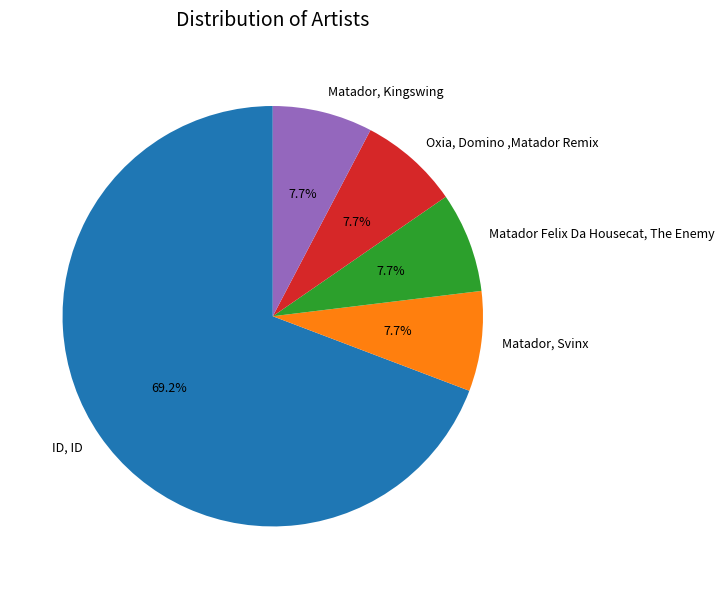

Which has a higher value, Matador Felix Da Housecat, The Enemy or ID, ID?

ID, ID